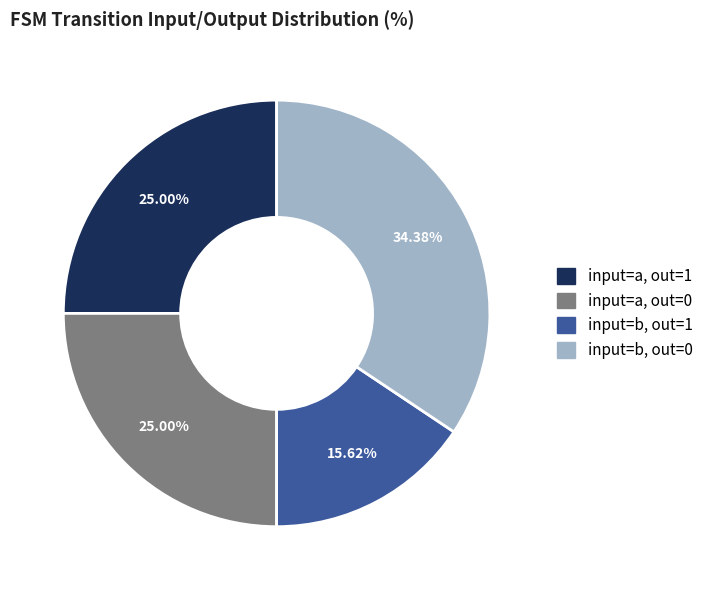

Does any single category account for the majority?

No